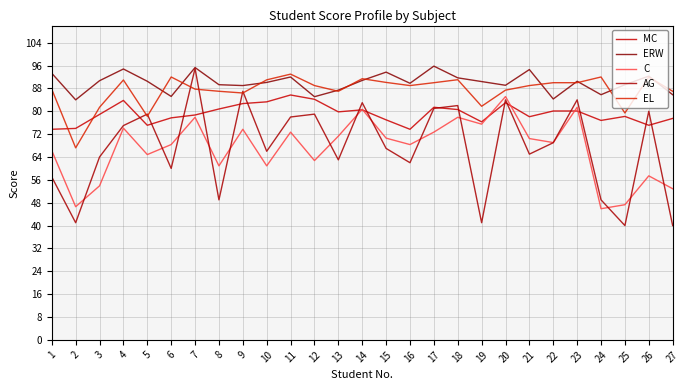

Between which two adjacent categories do AG and MC first intersect?

4 and 5